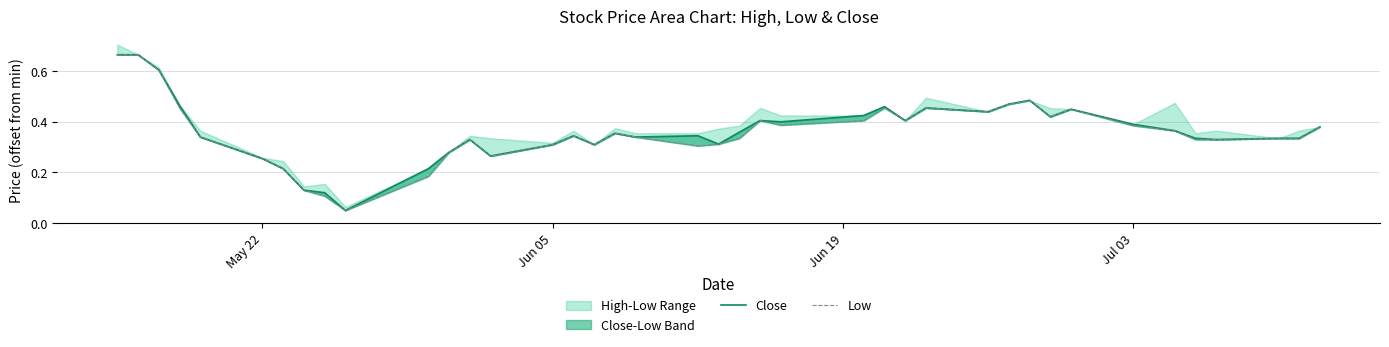

True or false: Close has more than 0 points higher than both neighbors.

True